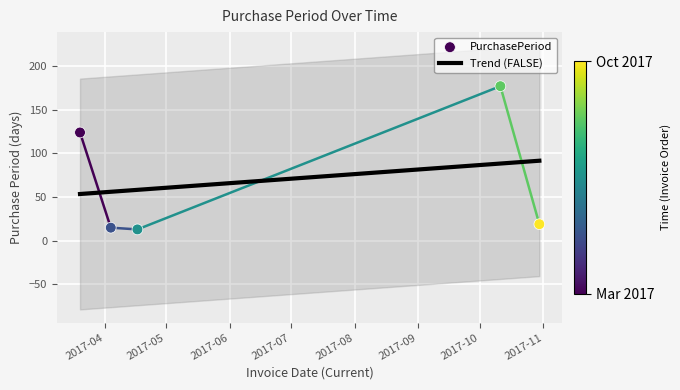

What is the change in value from 2017-03-20 to 2017-04-04?

-109